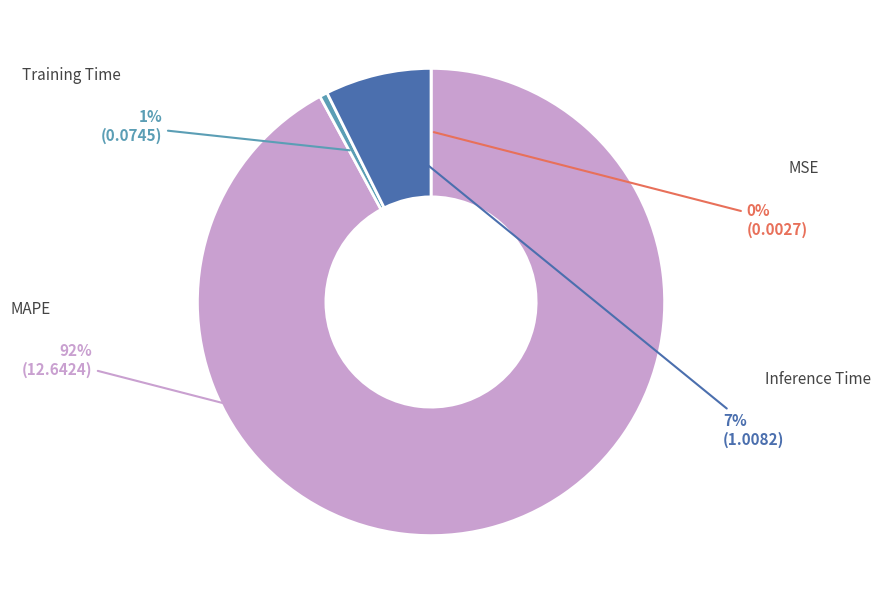

Count the number of slices in the pie.

4